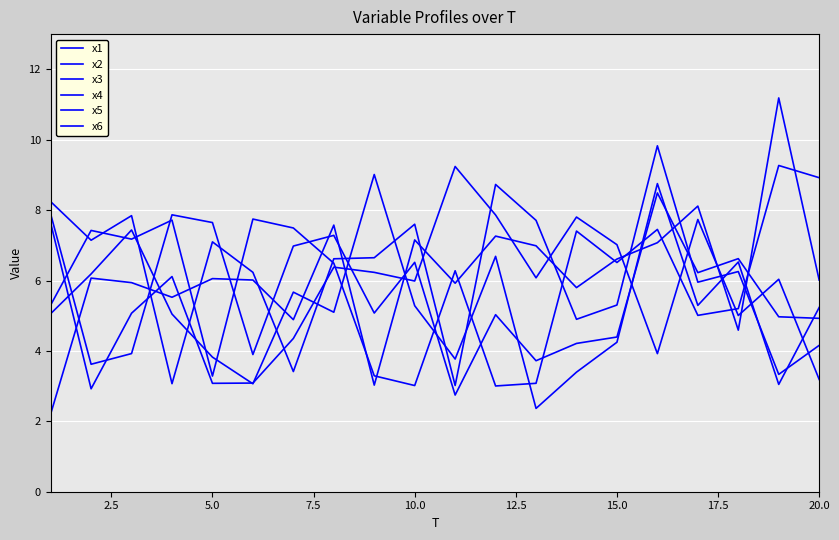

How many lines are shown in the chart?

6